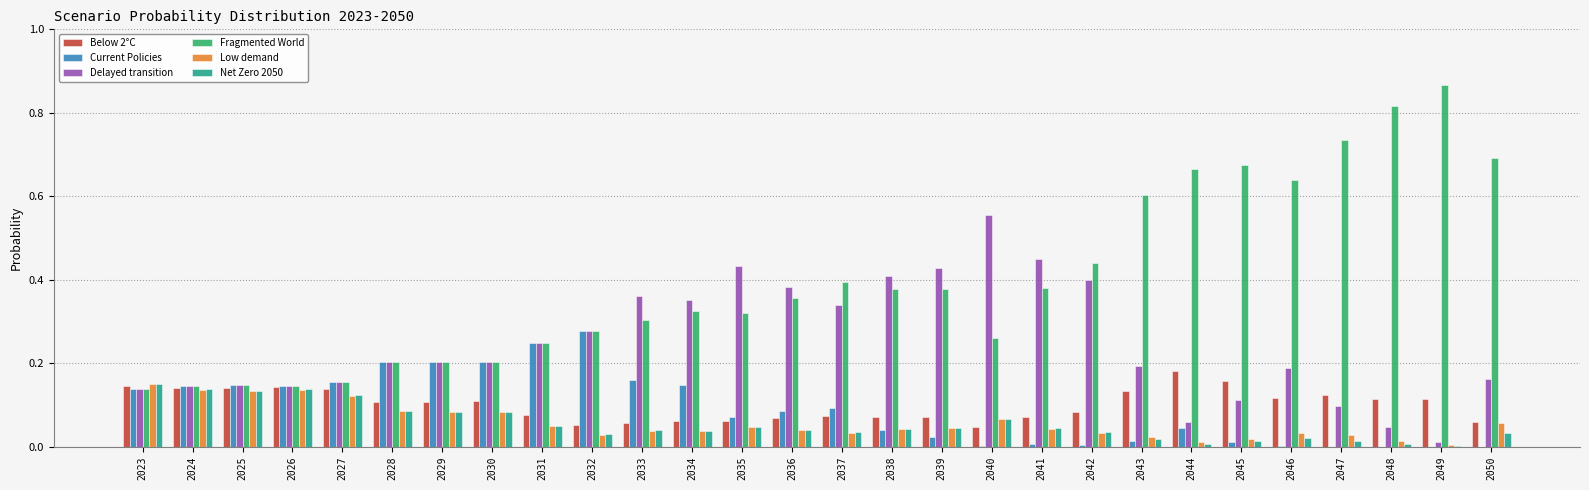

Is the value of Net Zero 2050 at 2023 greater than the value of Fragmented World at 2042?

No